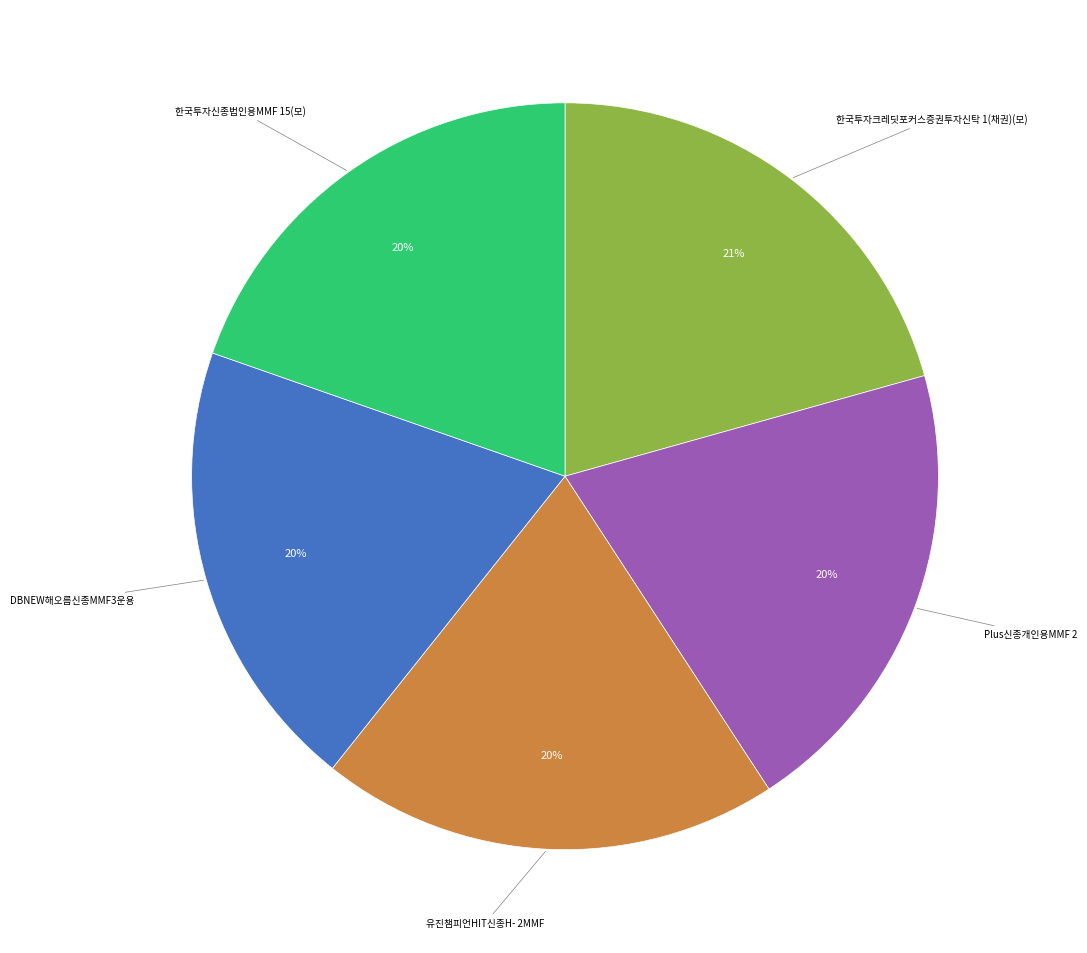

Which has a higher value, 한국투자크레딧포커스증권투자신탁 1(채권)(모) or Plus신종개인용MMF 2?

한국투자크레딧포커스증권투자신탁 1(채권)(모)